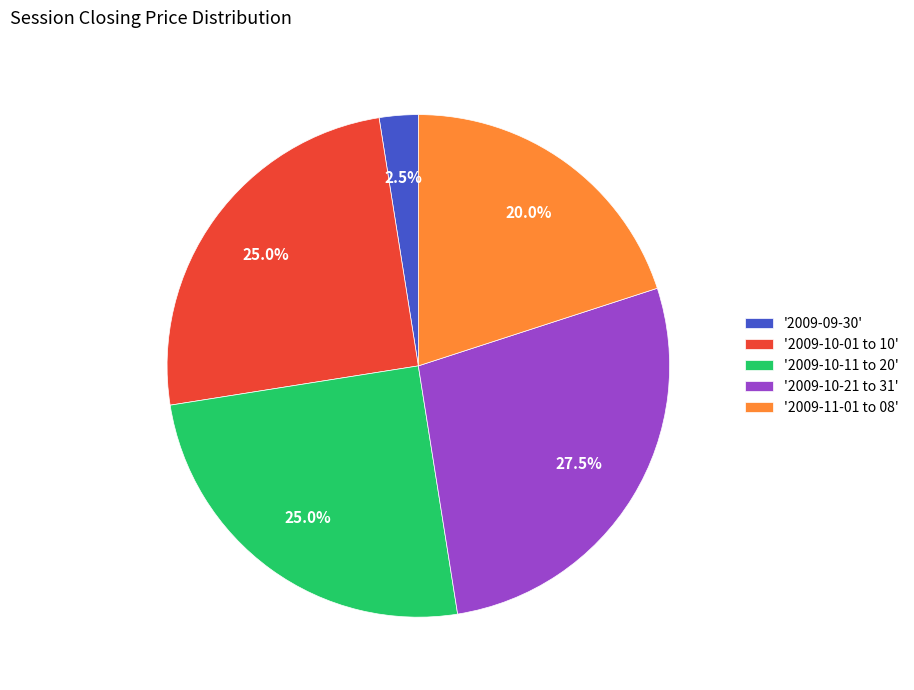

How many slices are in this pie chart?

5